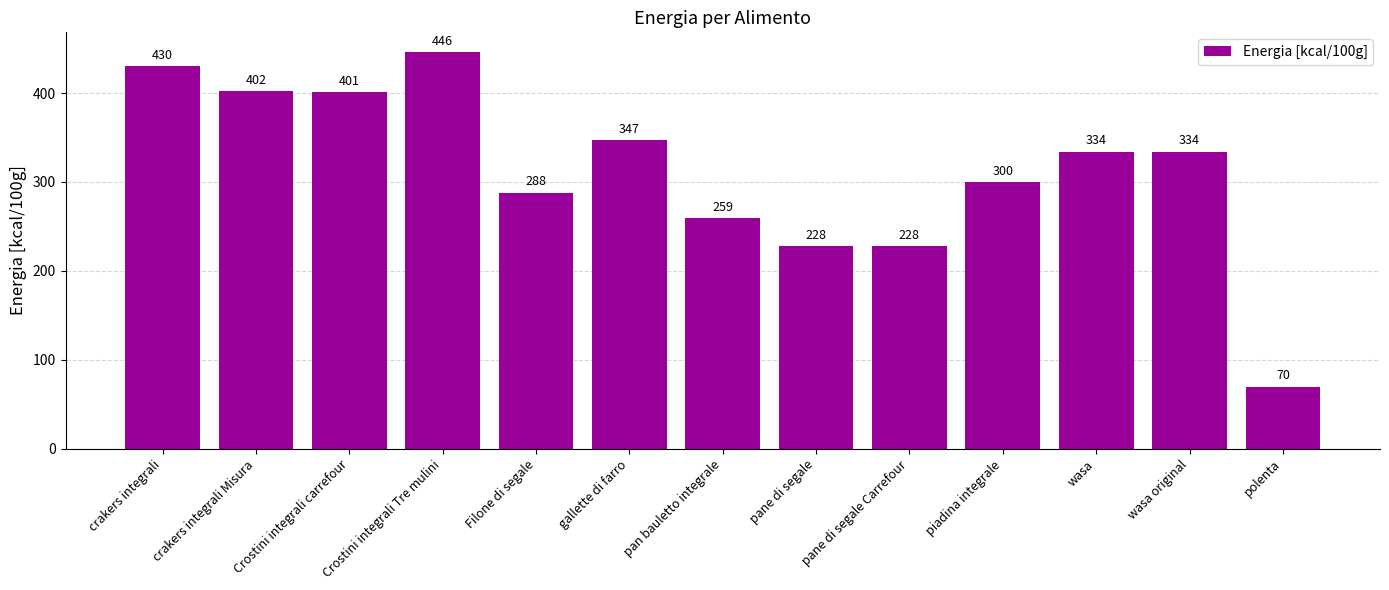

What is the value of the 13th bar from the left?

70